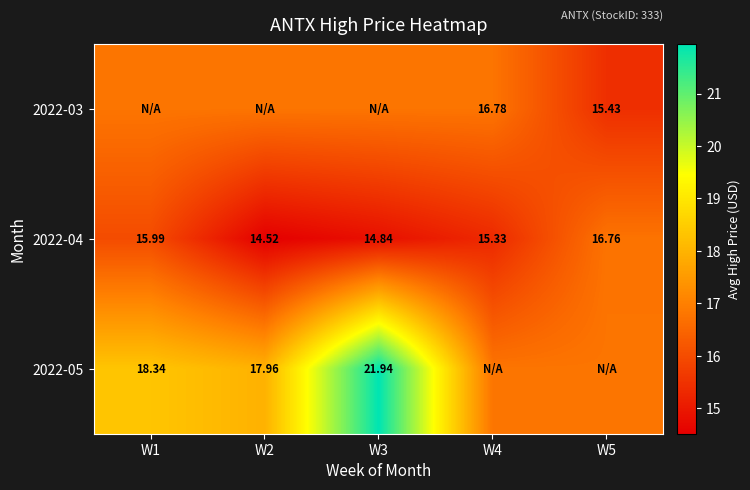

Is the value of 2022-05 at W2 greater than the value of 2022-04 at W4?

Yes